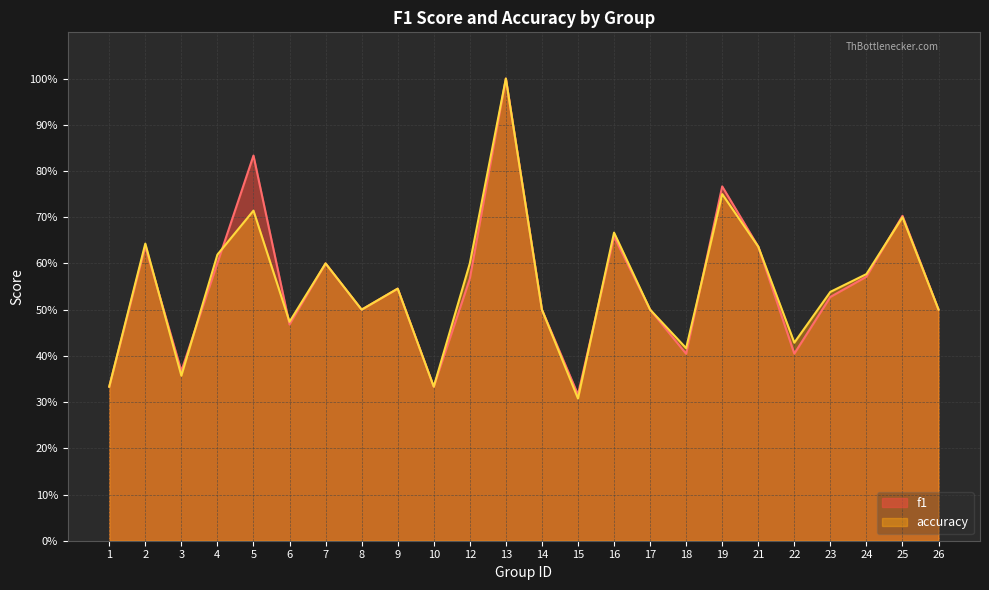

What is the average value of the accuracy series?

0.6